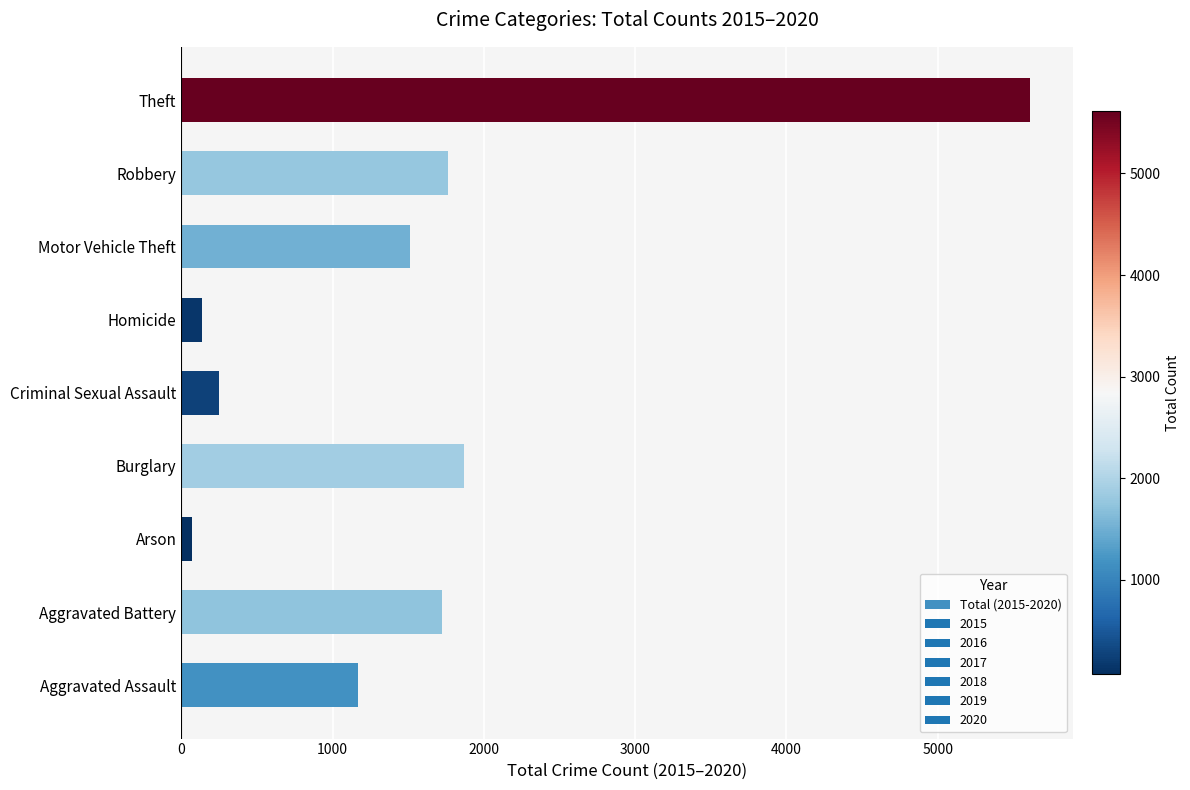

At which category does the chart reach its peak across all series?

Theft